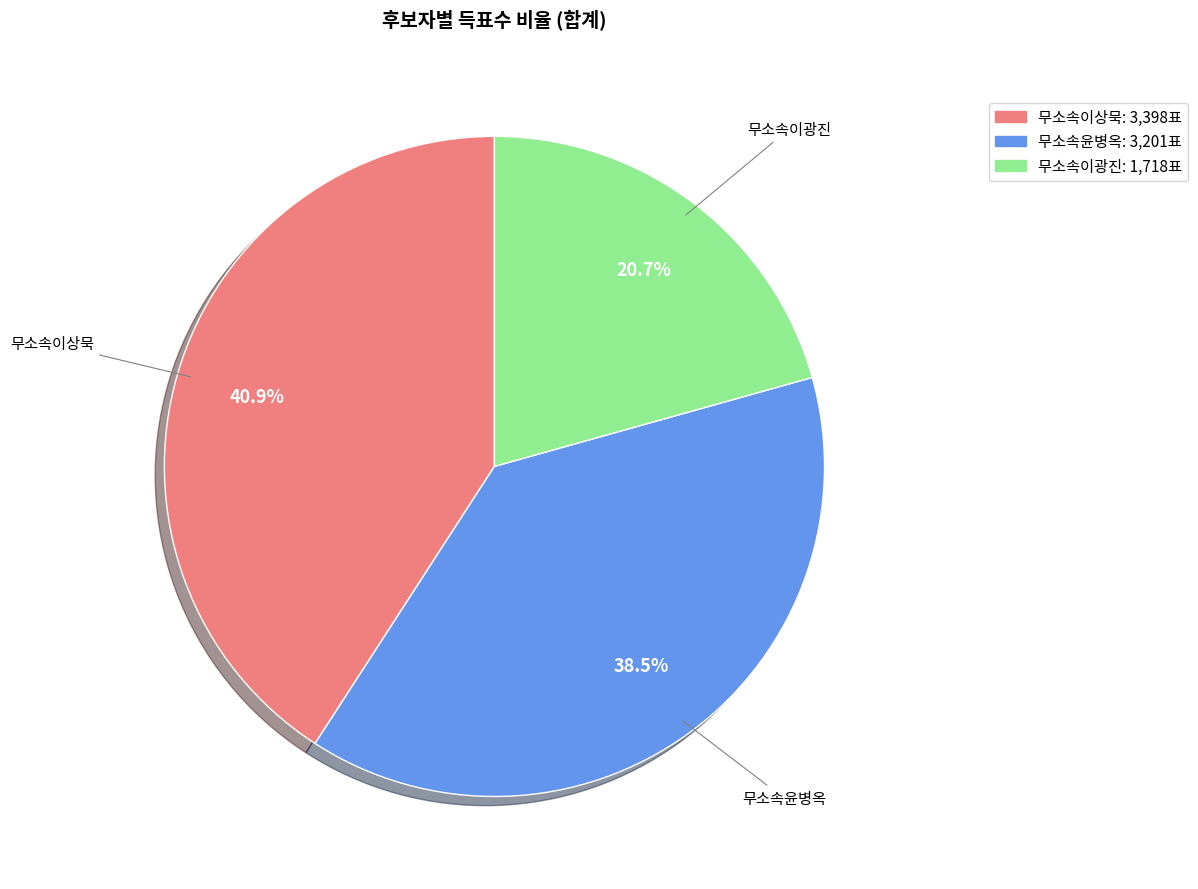

Approximately how many times larger is the value at 무소속이광진 compared to 무소속이상묵?

0.5